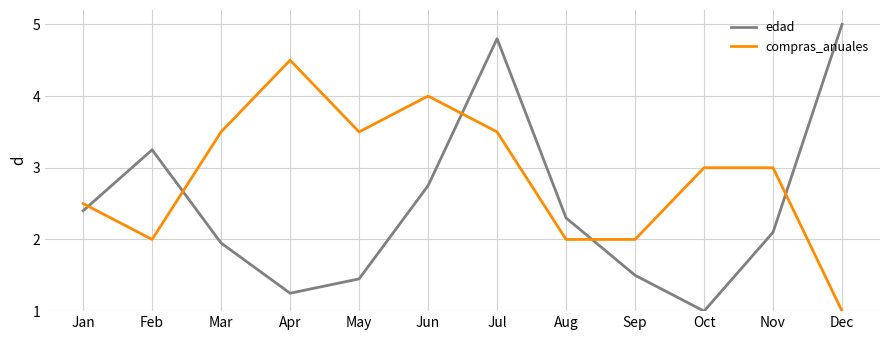

List the labels in order of edad value, largest first.

Dec, Jul, Feb, Jun, Jan, Aug, Nov, Mar, Sep, May, Apr, Oct